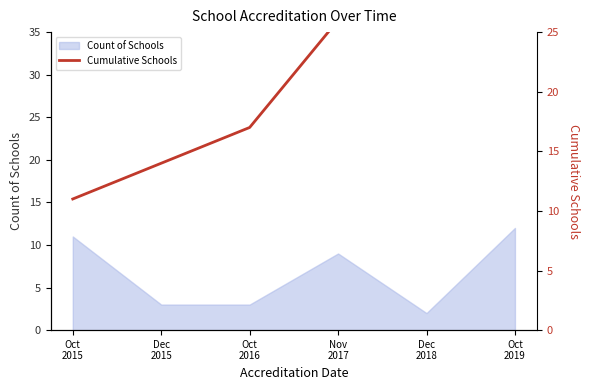

What is the change in value from Oct
2015 to Oct
2016?

+6